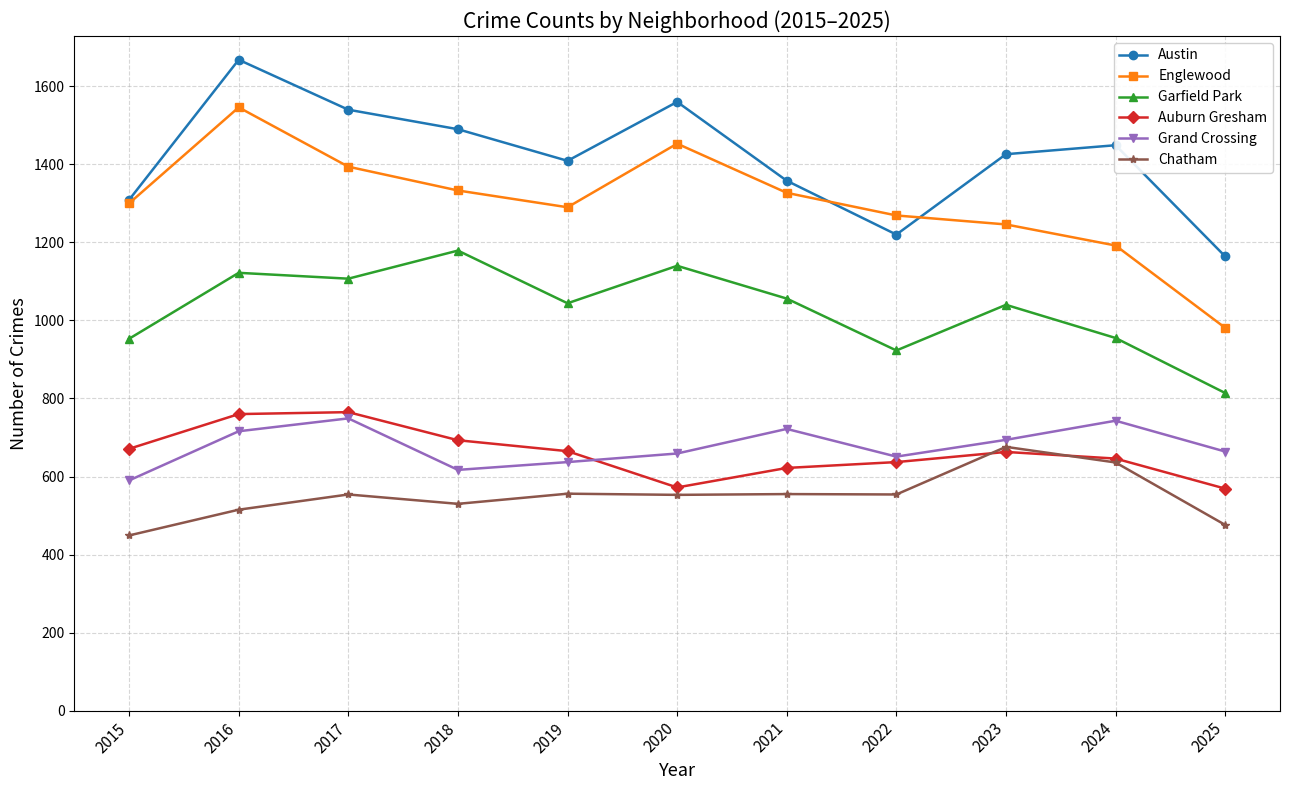

Count the number of categories in the chart.

11